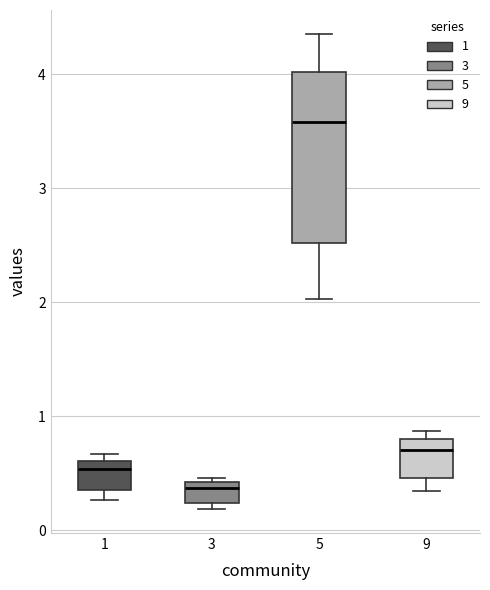

Where is the lower edge of the box at x = 5 on the y-axis? The values are not printed on the chart, so give them approximately, as read against the axis.

2.5